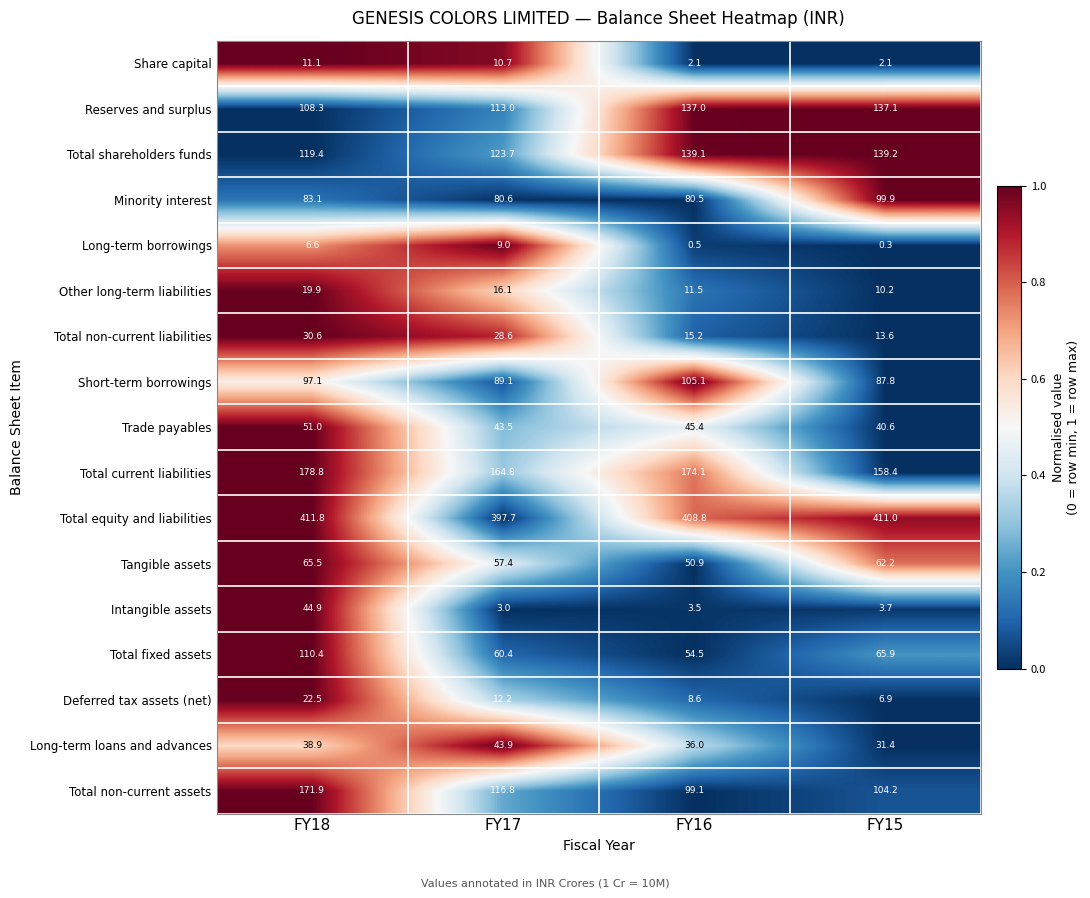

At how many categories does at least one series exceed 0?

4